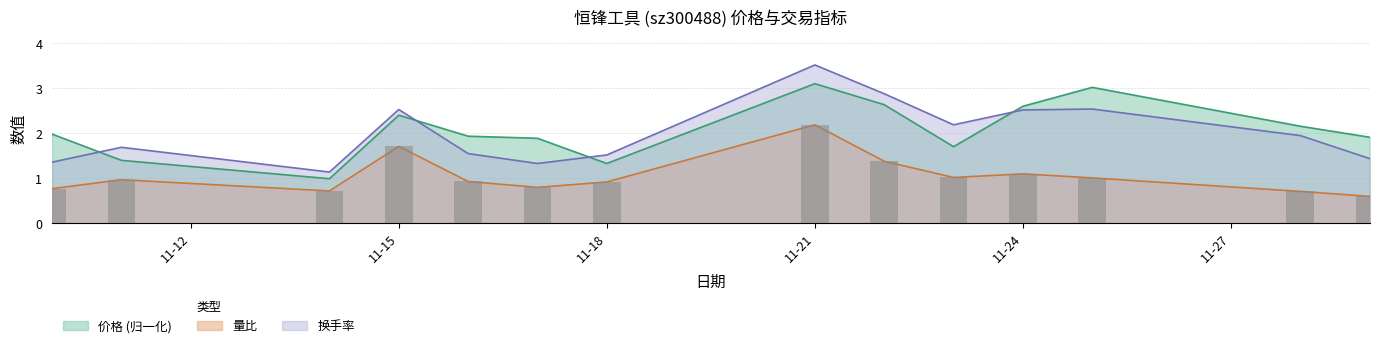

Is the value of 价格 at 11-15 greater than the value of 量比 at 11-18?

Yes